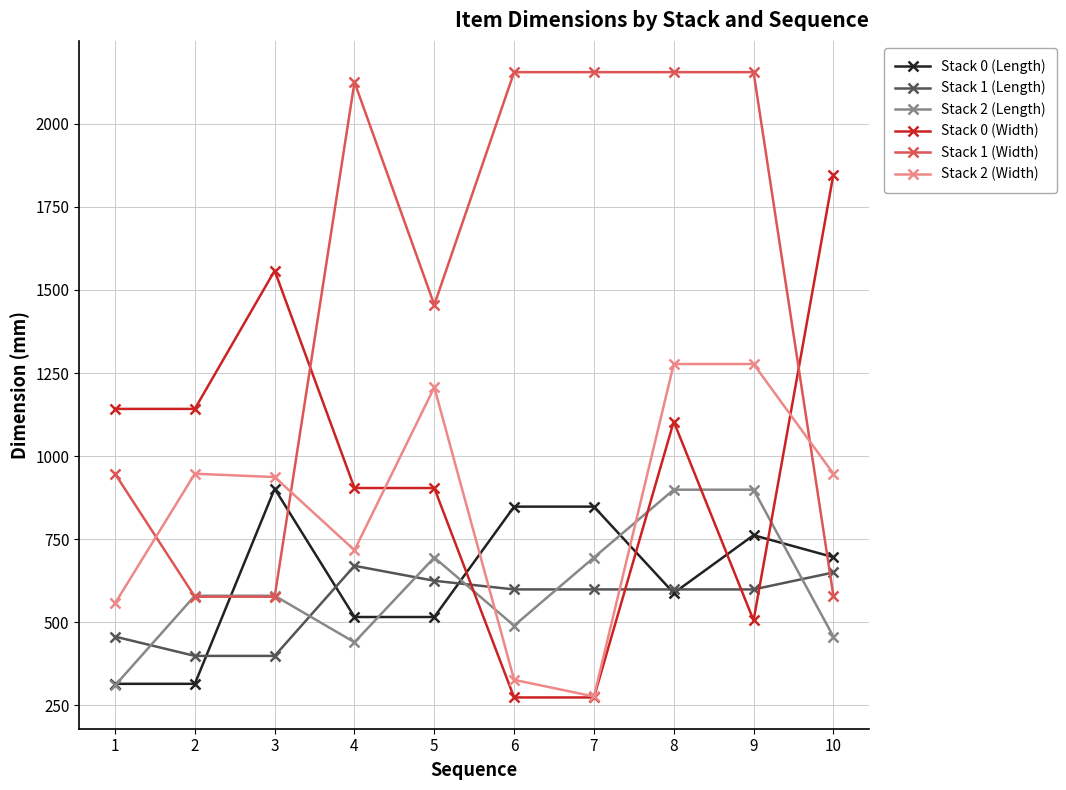

How many interior local valleys does the Stack 2 (Width) series have?

2